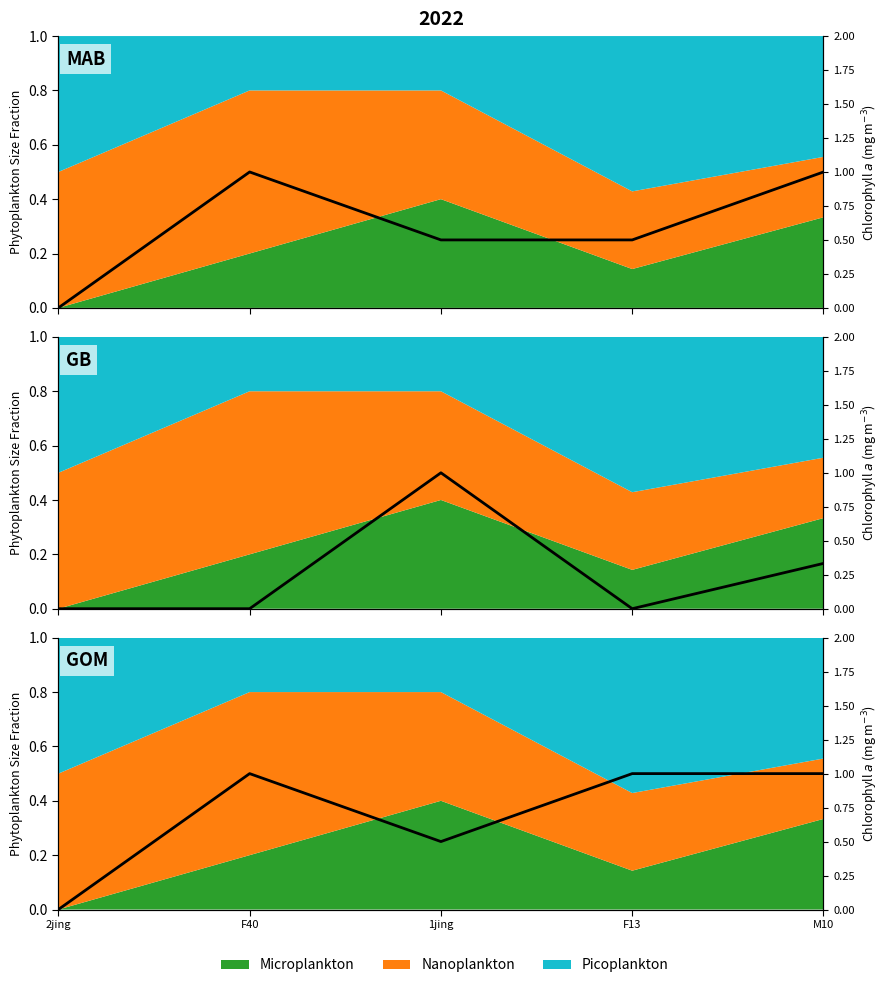

How many values are above zero?

4